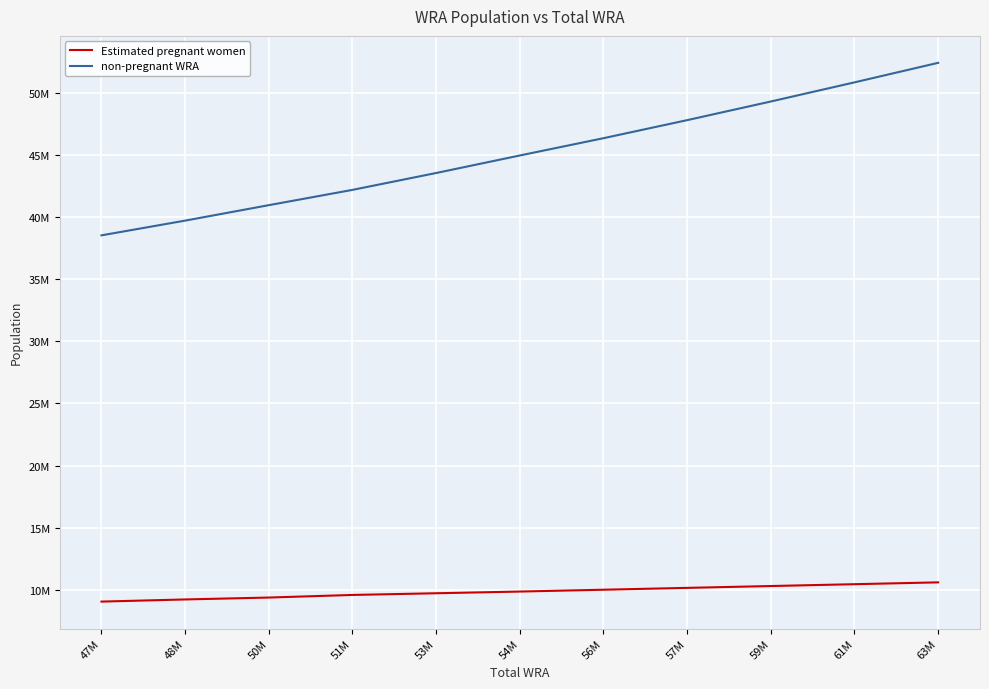

What is the minimum value for non-pregnant WRA?

38539332.4